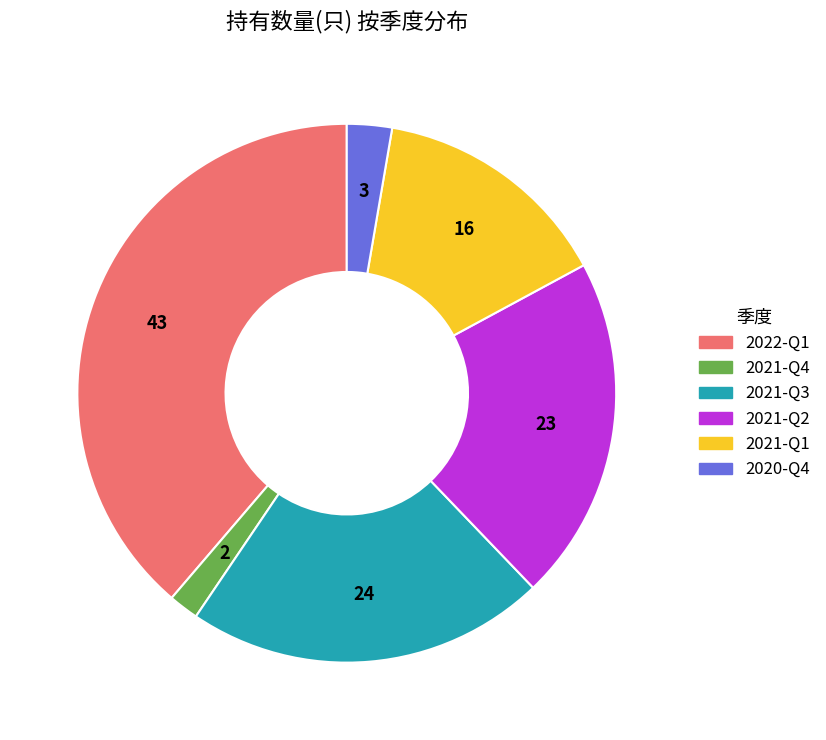

Is 2021-Q3 the majority of the pie?

No